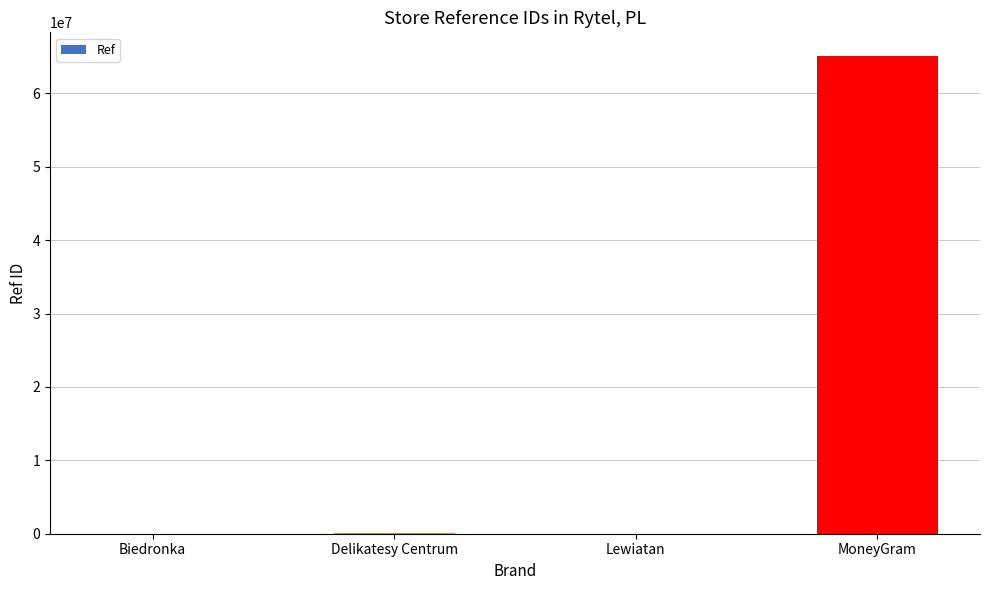

Approximately how many times larger is the value at MoneyGram compared to Delikatesy Centrum?

645.2